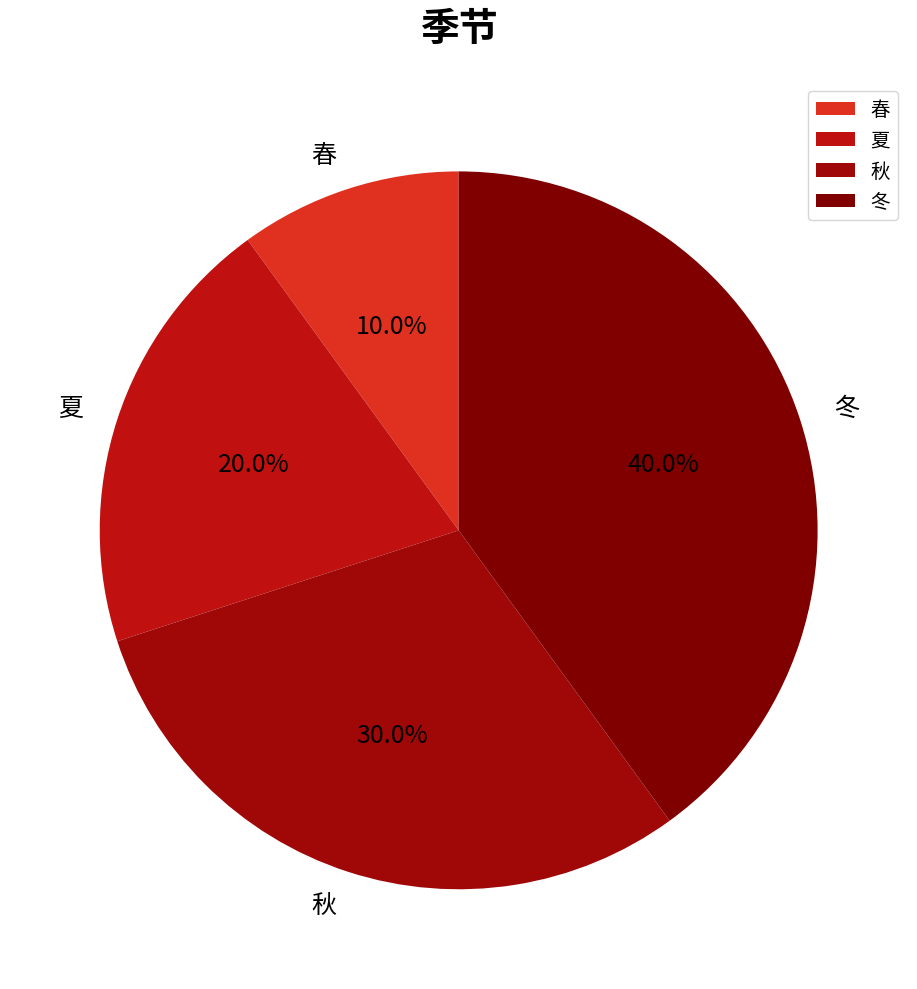

Which category has the smallest portion of the pie?

春